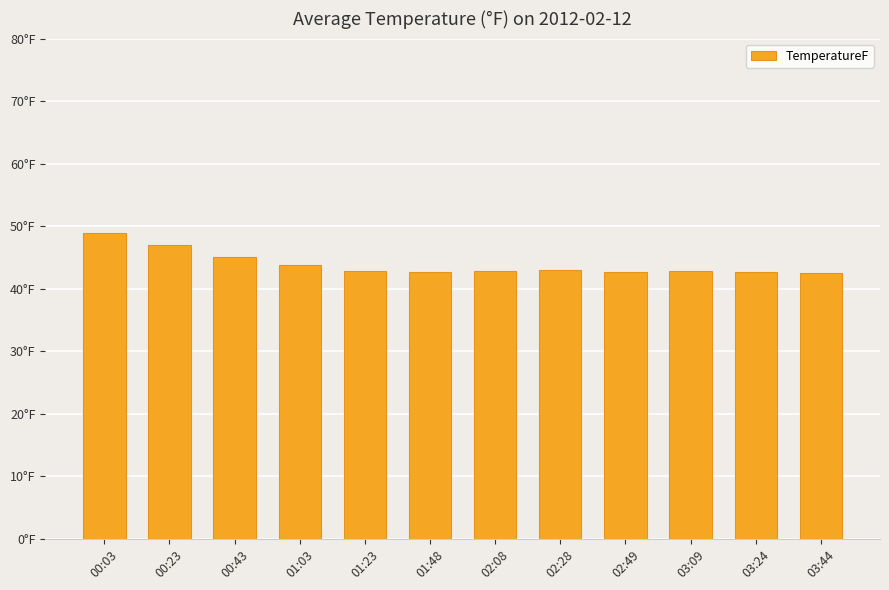

Rank the categories by value from highest to lowest.

00:03, 00:23, 00:43, 01:03, 02:28, 01:23, 02:08, 03:09, 02:49, 03:24, 01:48, 03:44